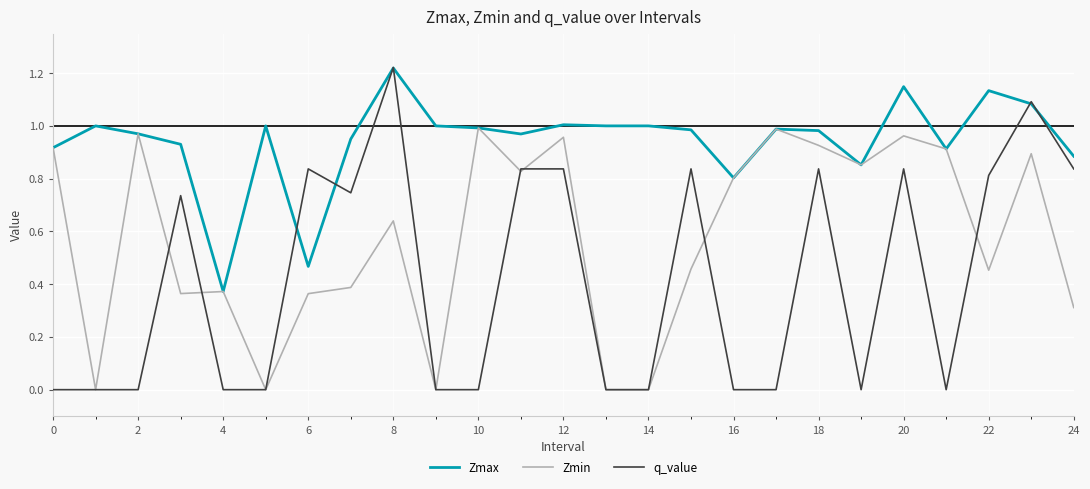

Which series has the largest total across all categories?

Zmax